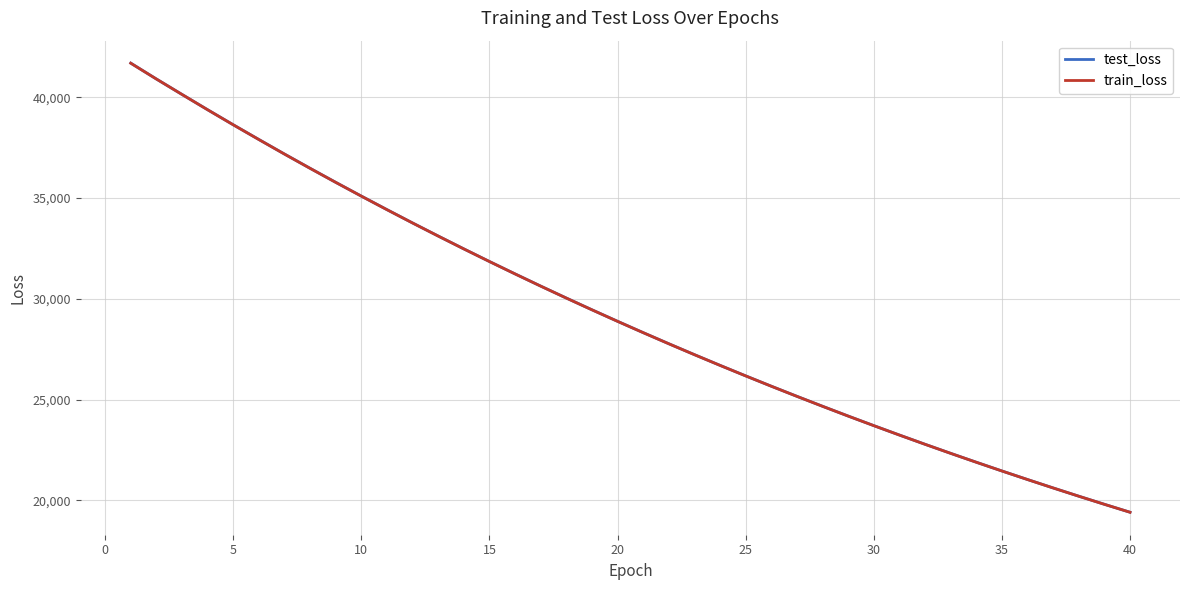

At how many categories does at least one series exceed 20205?

38